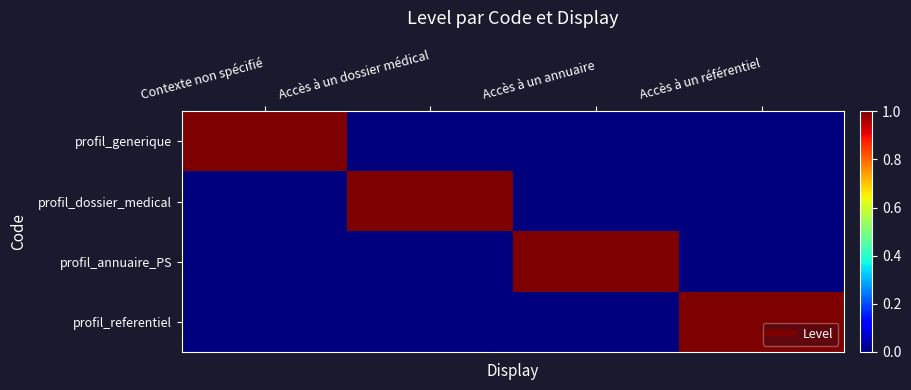

What is the difference between the highest and lowest values at Accès à un dossier médical?

1